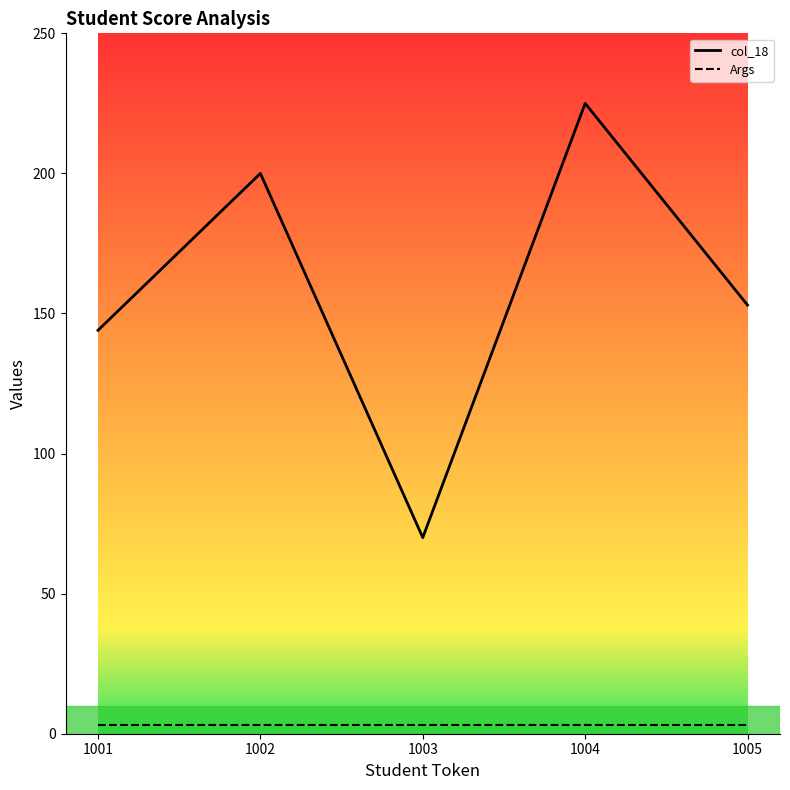

Reading right to left, extract all data points from this chart.

col_18: 1005=153	1004=225	1003=70	1002=200	1001=144
Args: 1005=3	1004=3	1003=3	1002=3	1001=3